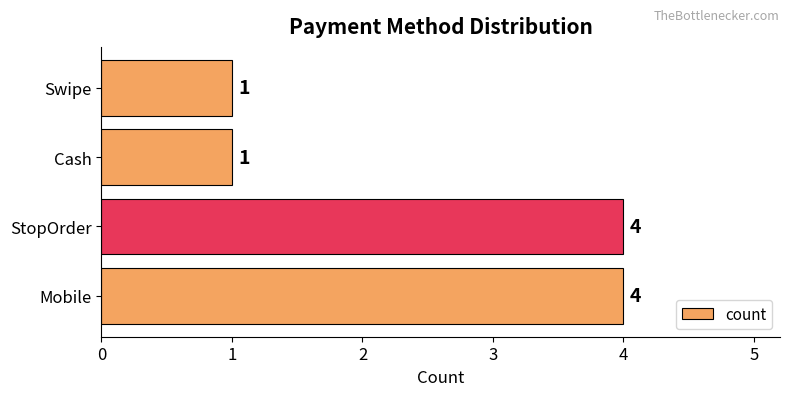

How many bars are there in total?

4